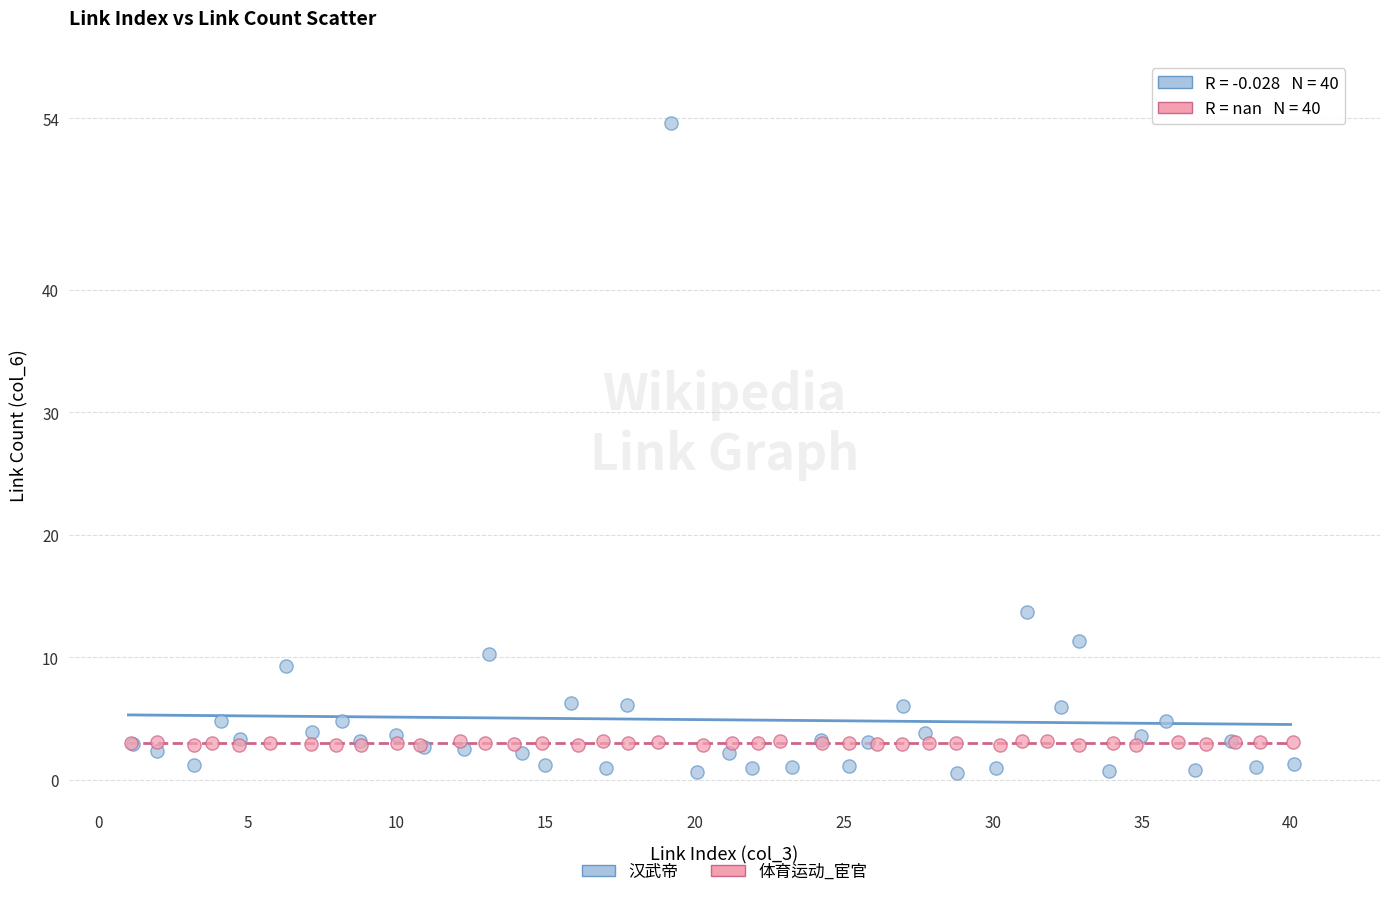

Which series reaches the maximum Y coordinate?

汉武帝